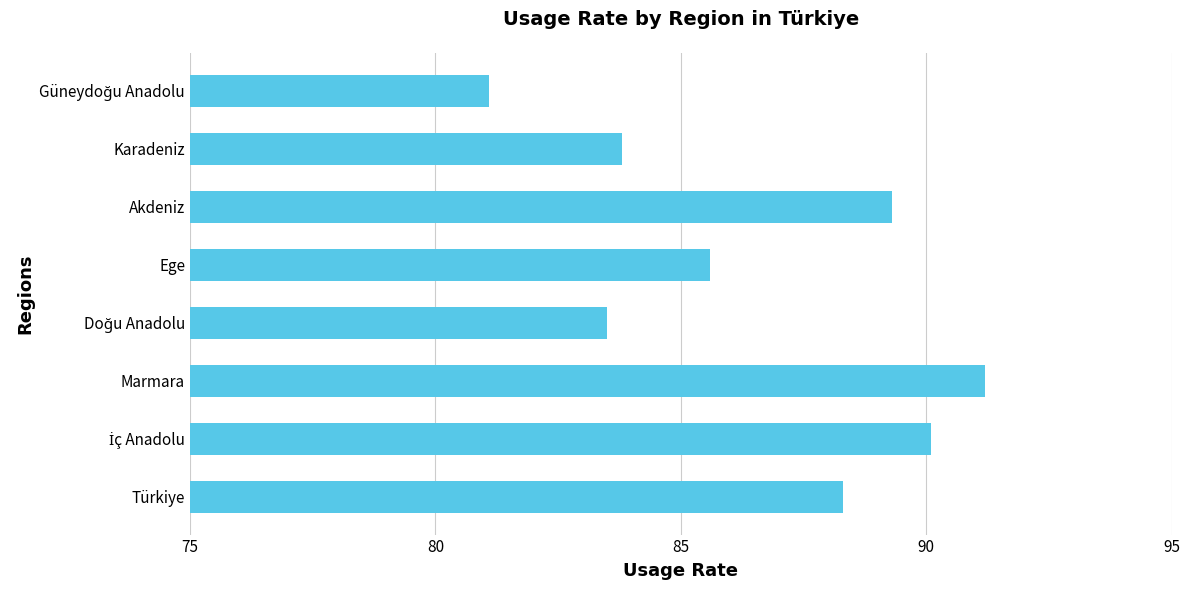

The value at Ege is 85.6. True or false?

True